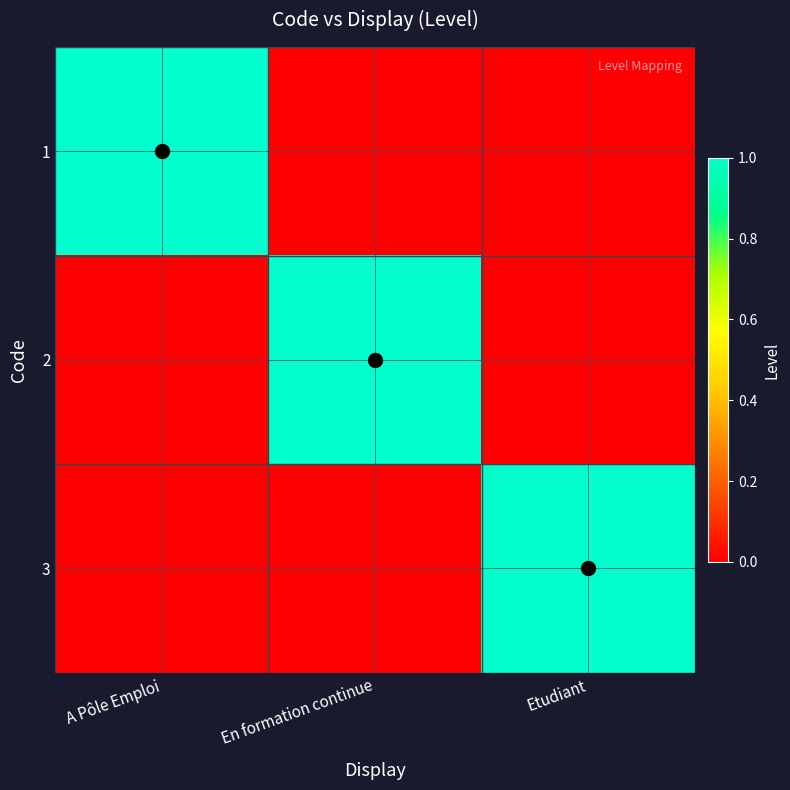

Count the number of categories in the chart.

3